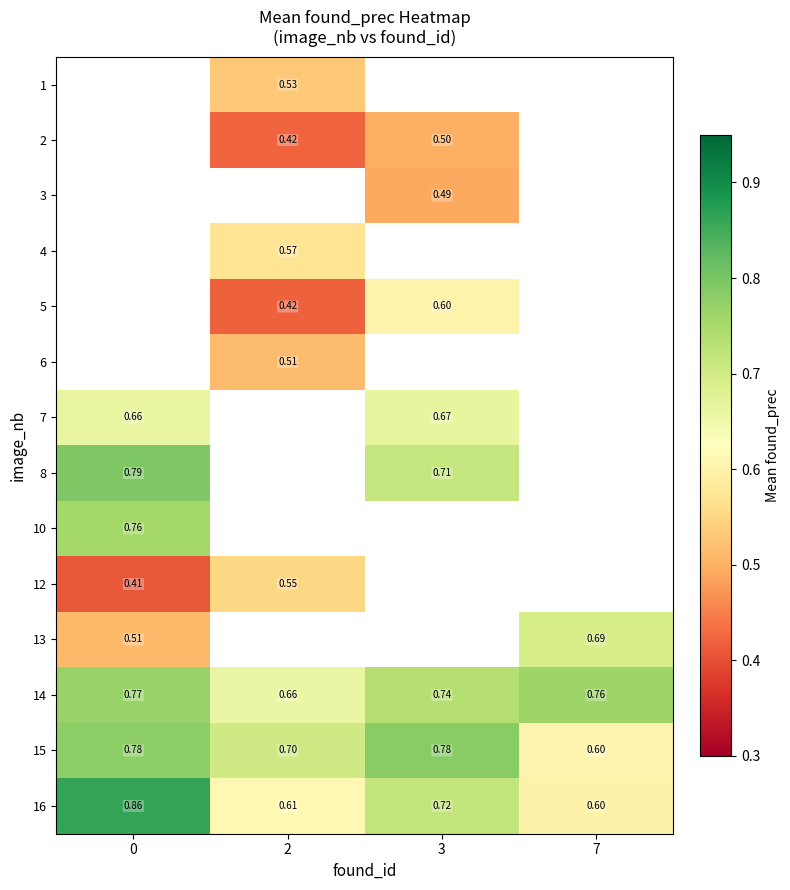

Is the value of 7 at 0 greater than the value of 10 at 0?

No